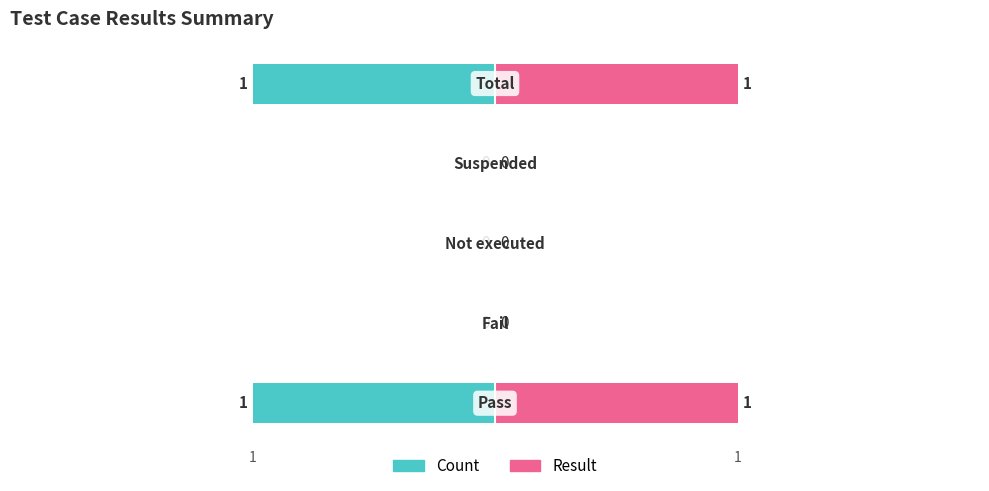

Count the number of values greater than 0.

2